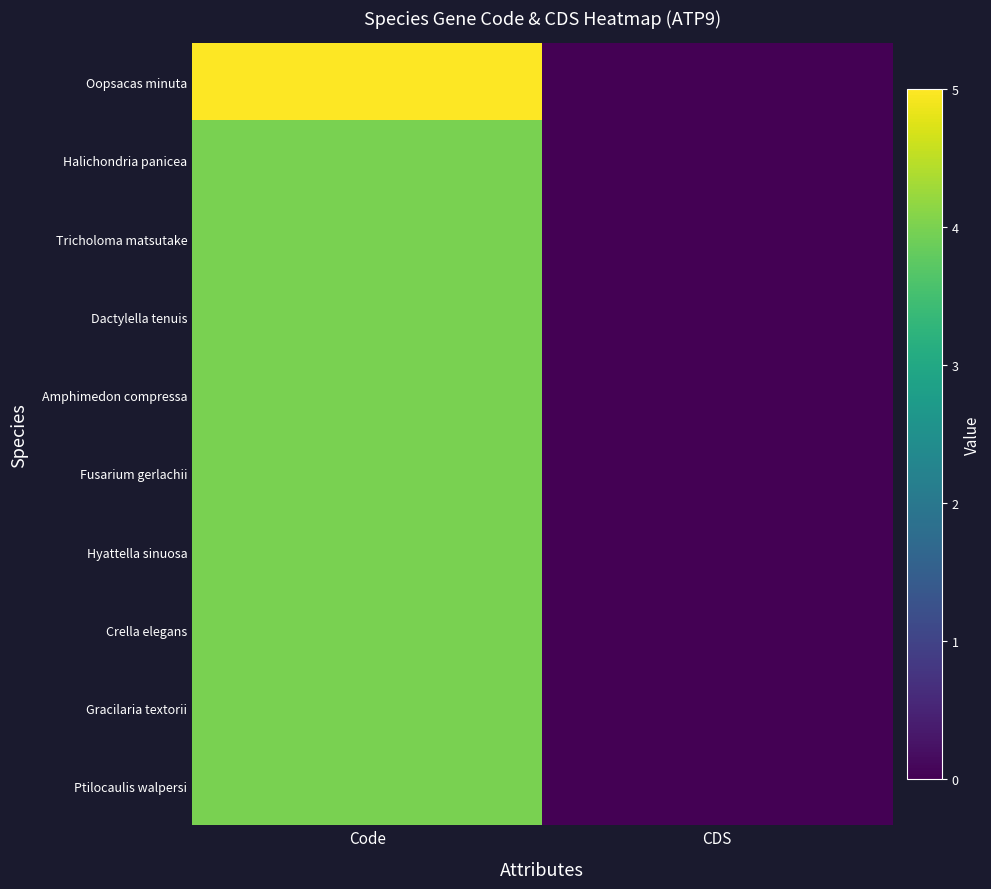

At which category does the chart reach its minimum across all series?

CDS